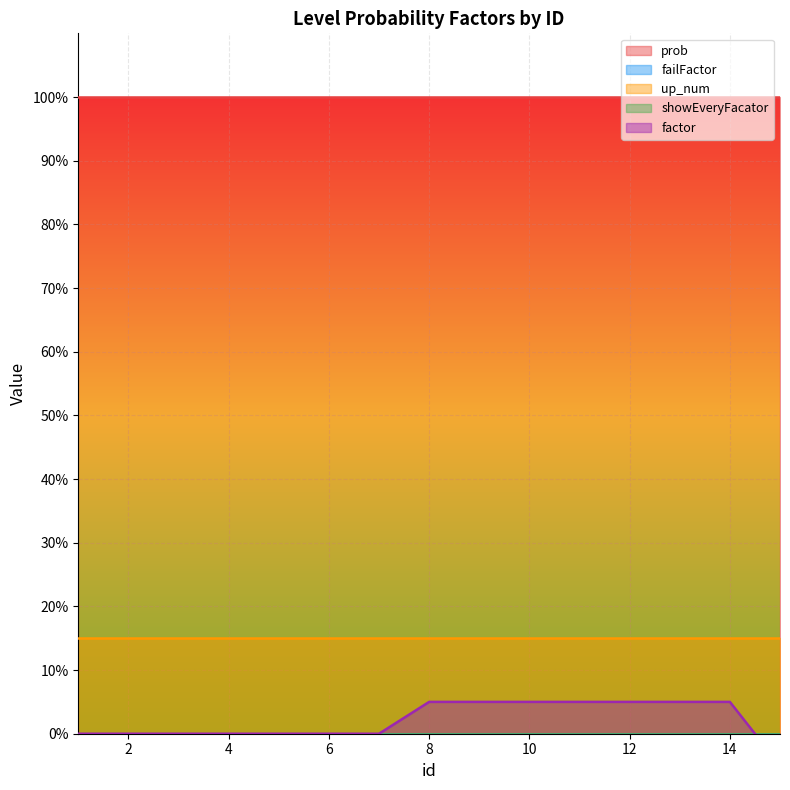

What is the spread (max minus min) of values at 1?

100